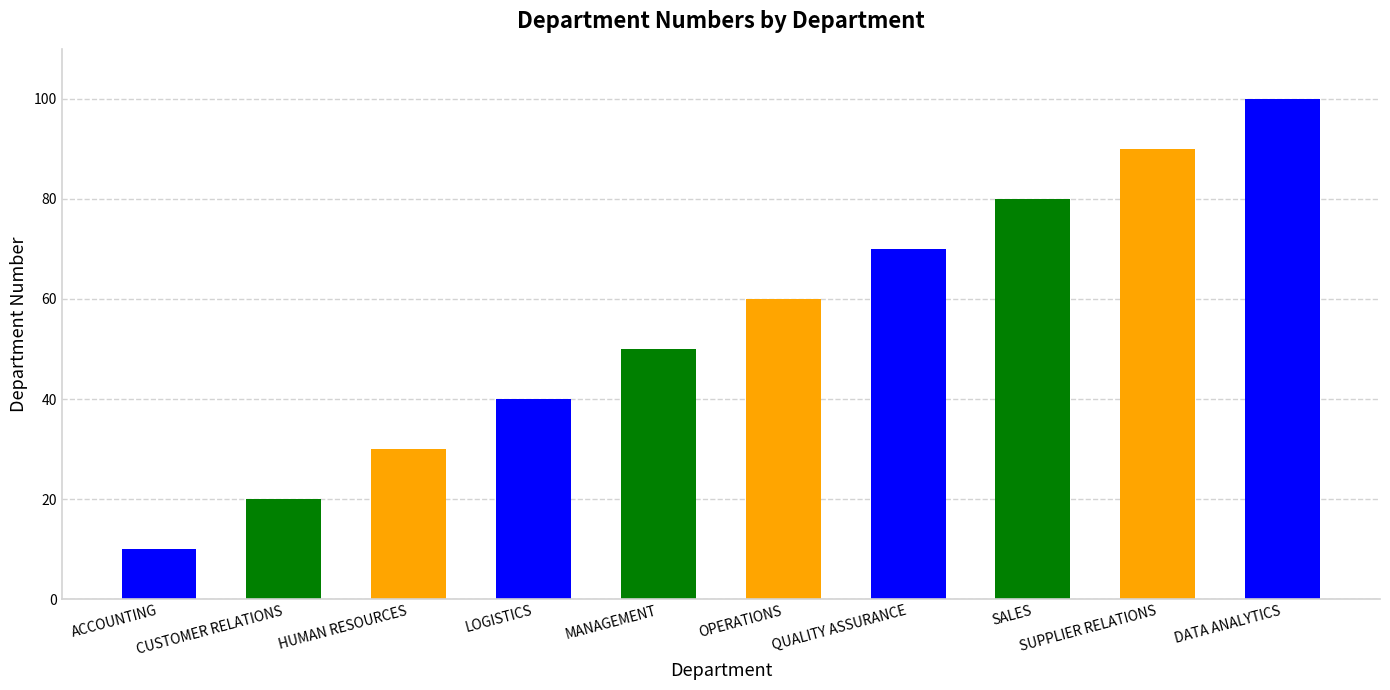

What position from the left is SUPPLIER RELATIONS?

9